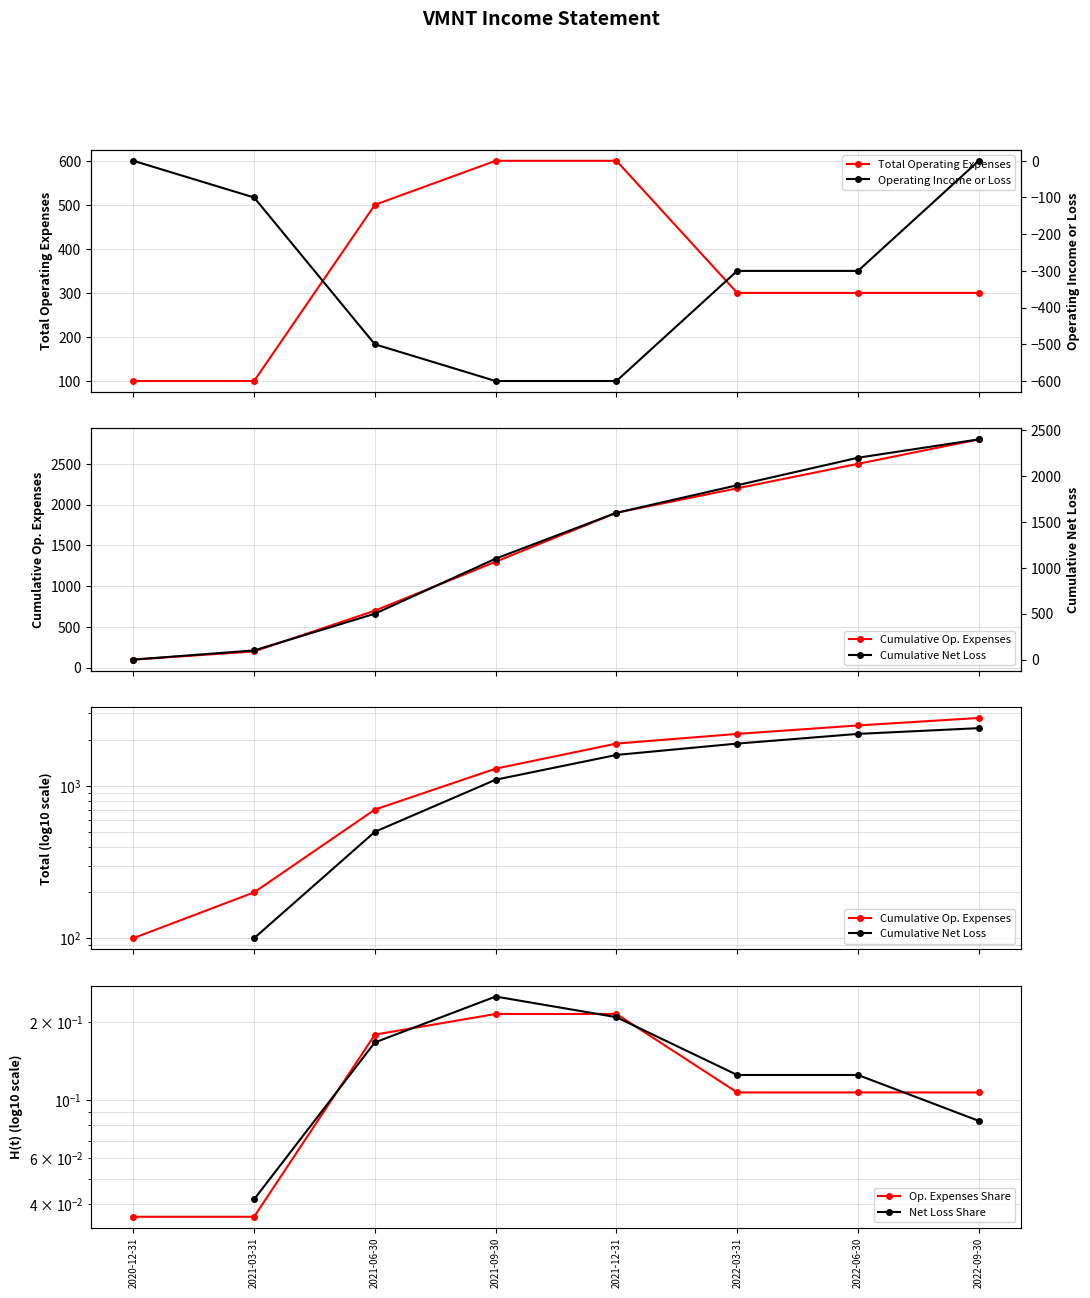

What is the average value of the Cumulative Op. Expenses series?

1462.5